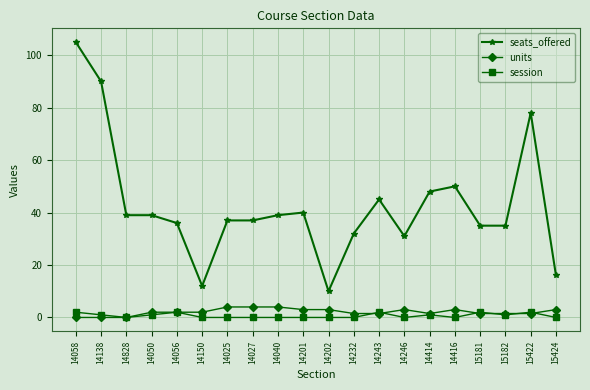

What is the greatest value displayed?

105.0